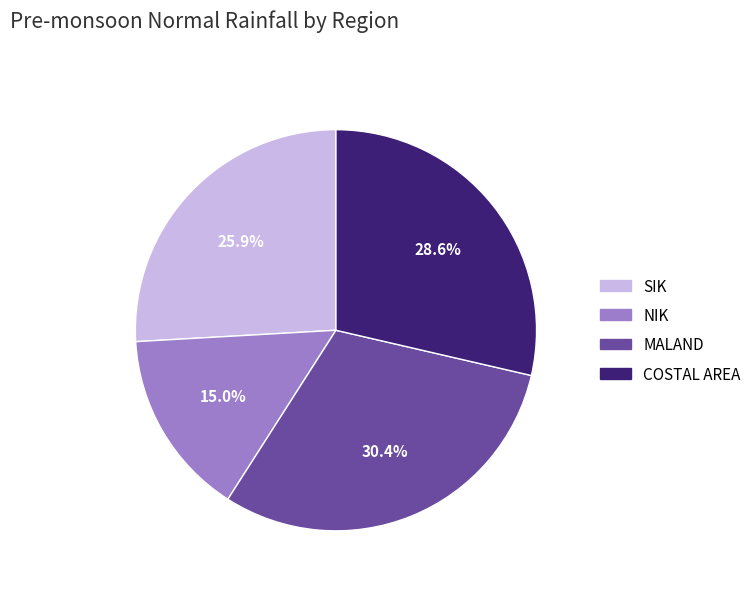

To the nearest percent, what is the difference between the NIK and SIK slice percentages?

11%